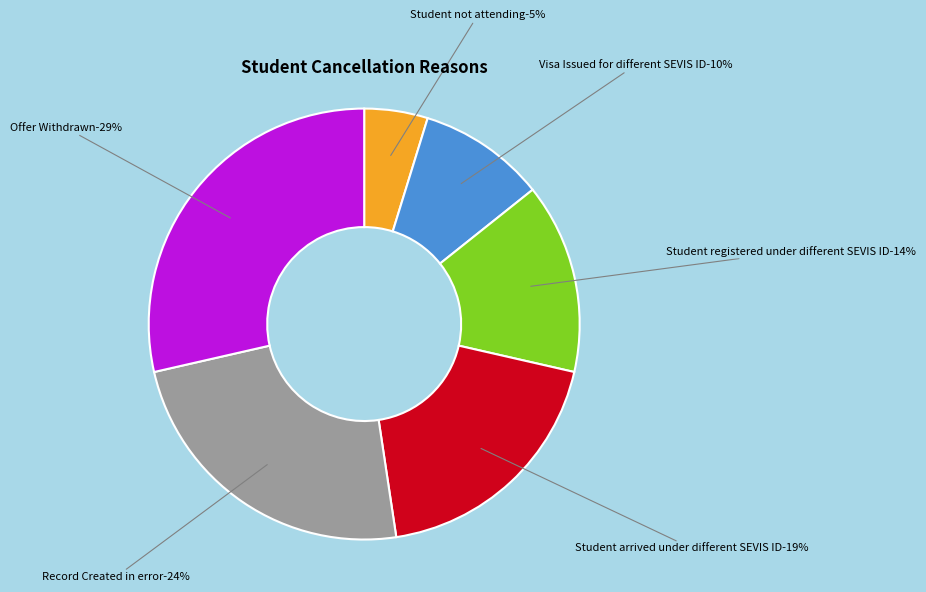

What percentage is the Record Created in error slice, to the nearest percent?

24%